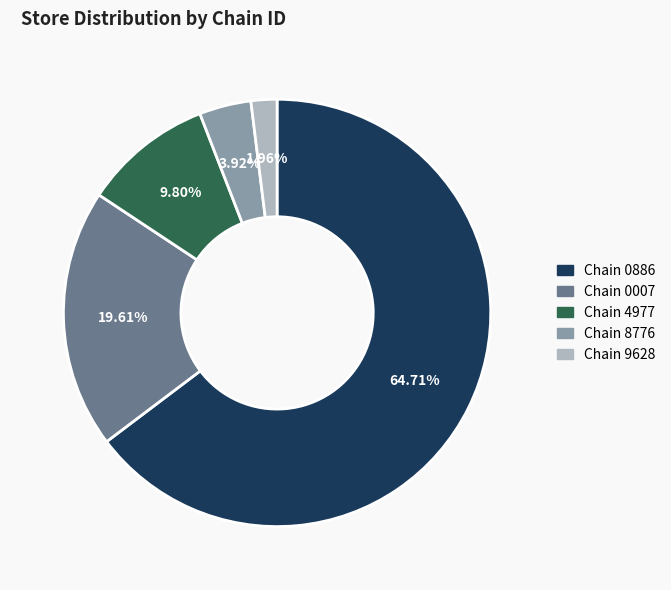

Count the number of slices in the pie.

5